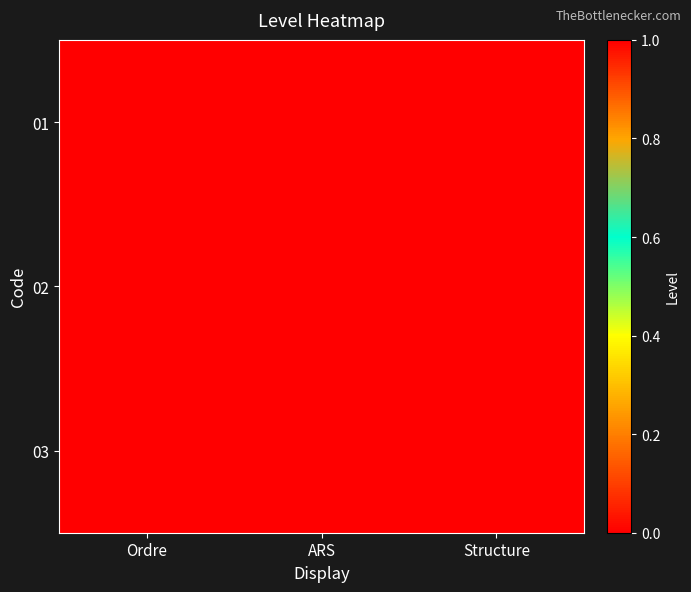

What is the spread (max minus min) of values at ARS?

1